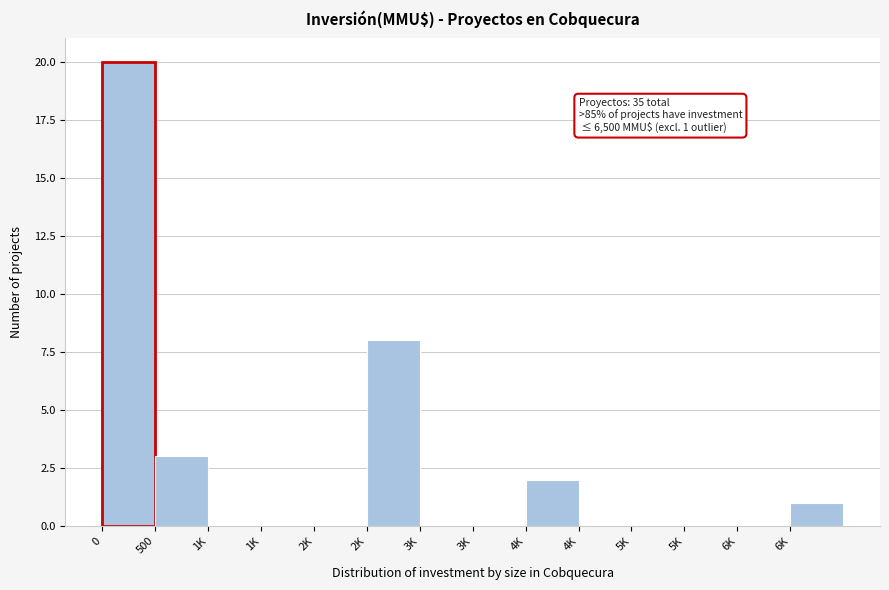

How many categories are shown in the chart?

14